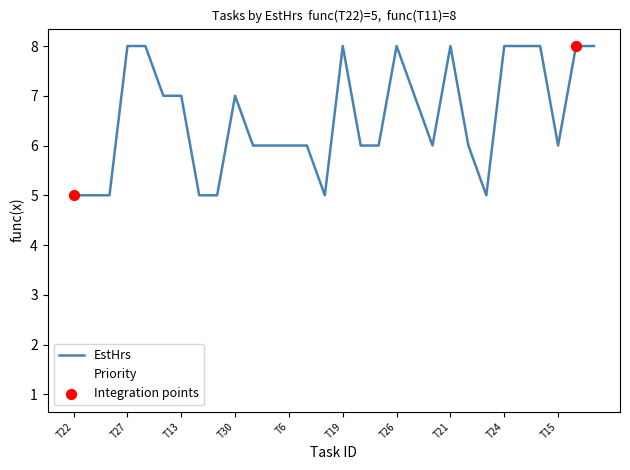

Which series has the widest spread of values?

Priority